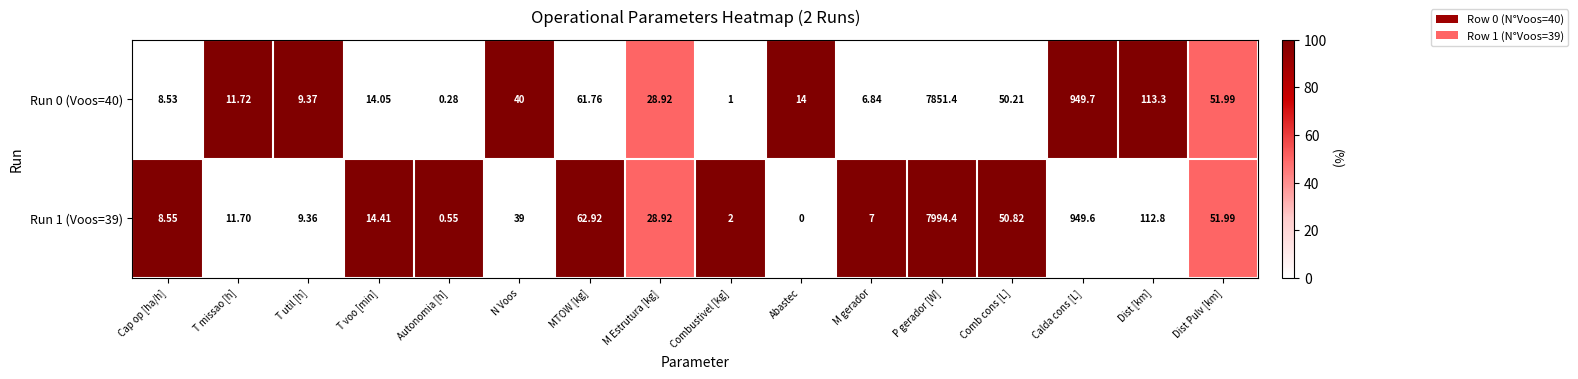

At which label does Run 1 (Voos=39) first exceed 28?

N Voos